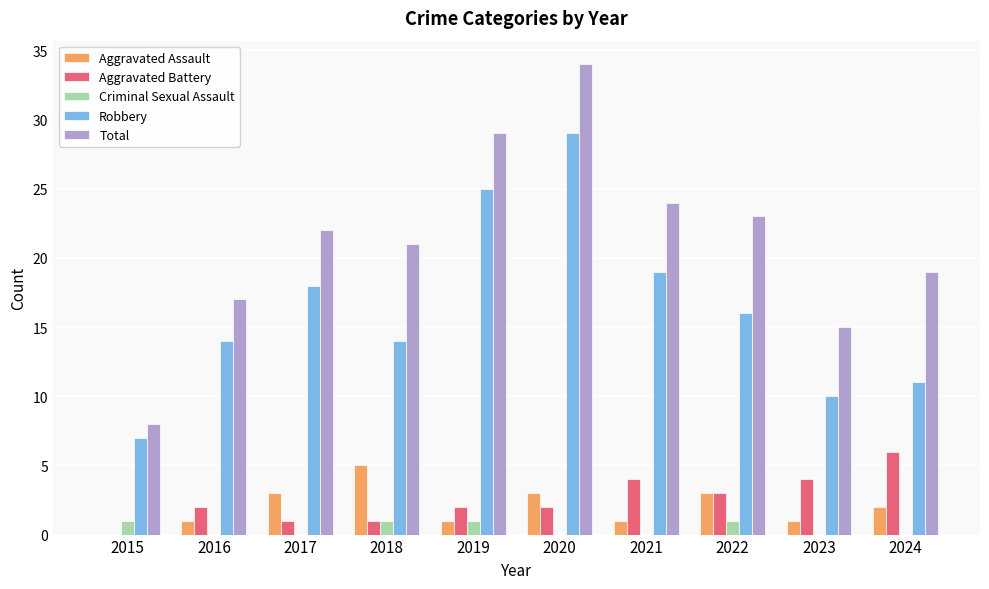

Are the bars grouped side by side (vs. stacked)?

Yes